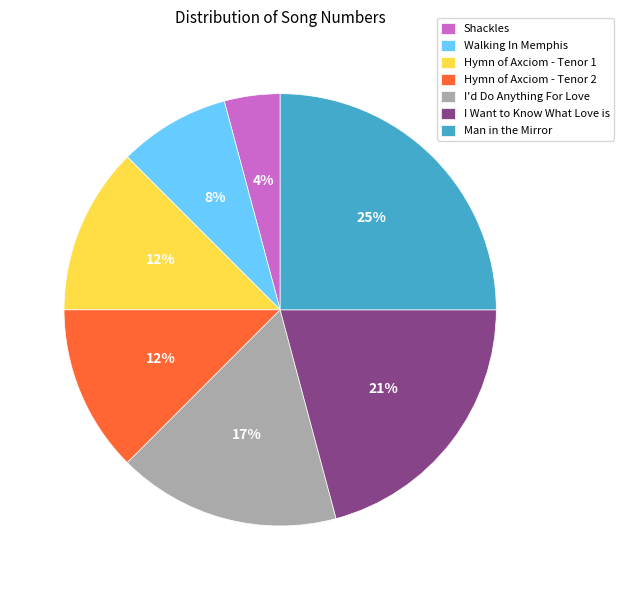

Which category has the biggest portion of the pie?

Man in the Mirror